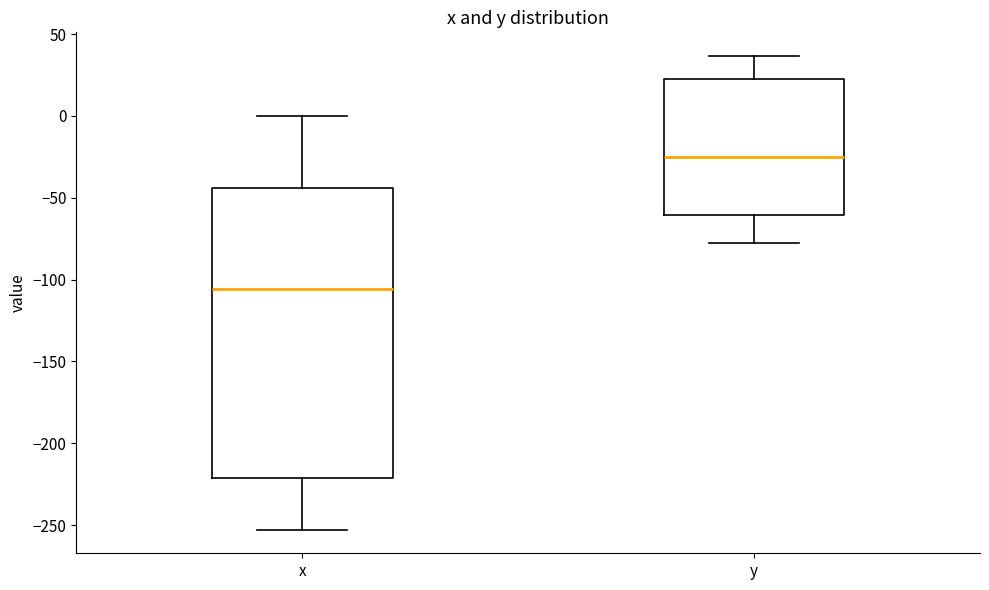

Reading left to right, transcribe this box plot: for each box, give where its median line is, the range the box spans, and where its two whiskers end, as read against the y-axis. The values are not printed on the chart, so give them approximately, as read against the axis.

x: median -105, box -220 to -45, whiskers -255 to 0
y: median -25, box -60 to 25, whiskers -80 to 35